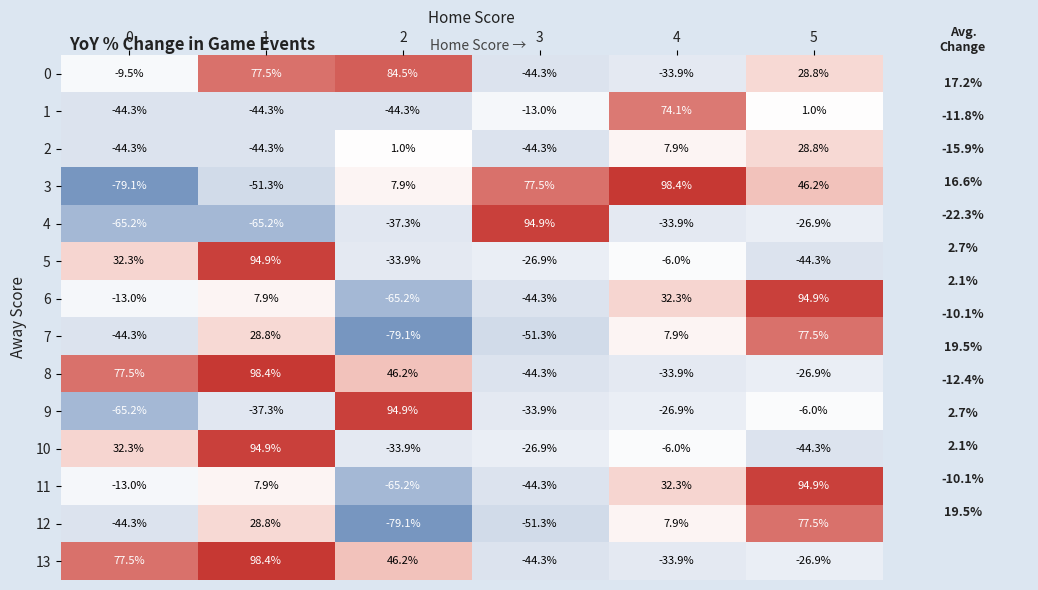

How many series are shown in this chart?

14